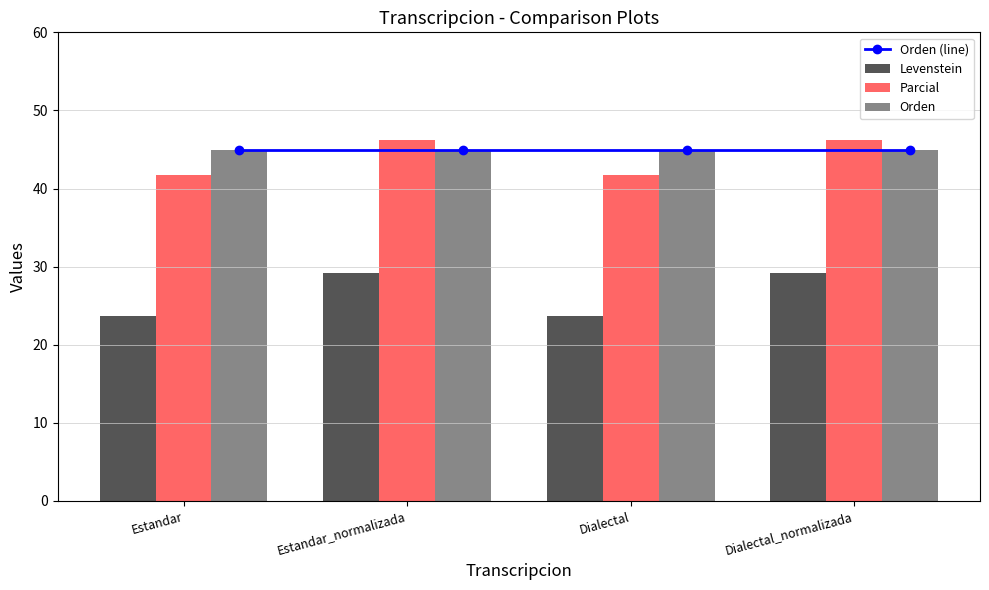

What is the lowest value of the Levenstein series?

23.7